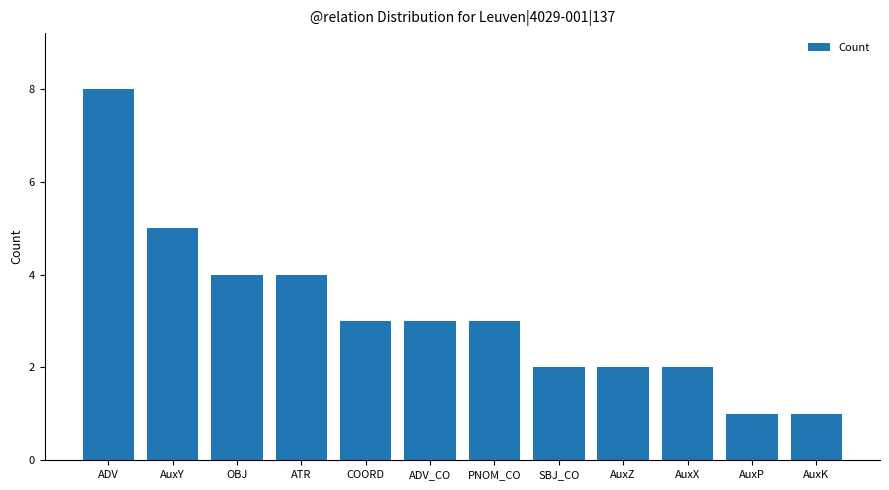

What is the maximum value shown in the chart?

8